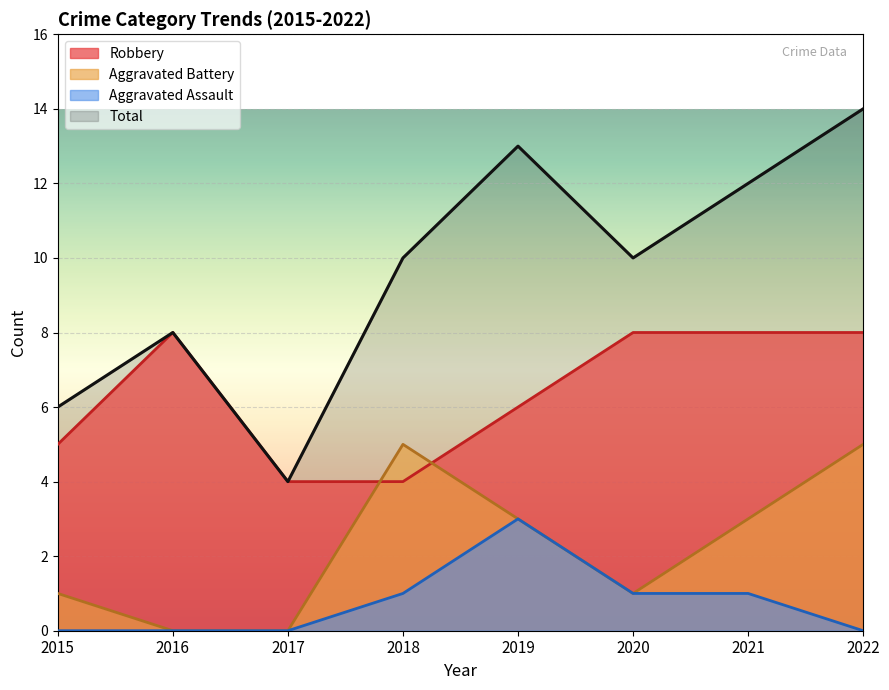

How many values in the Aggravated Battery series exceed 3?

2